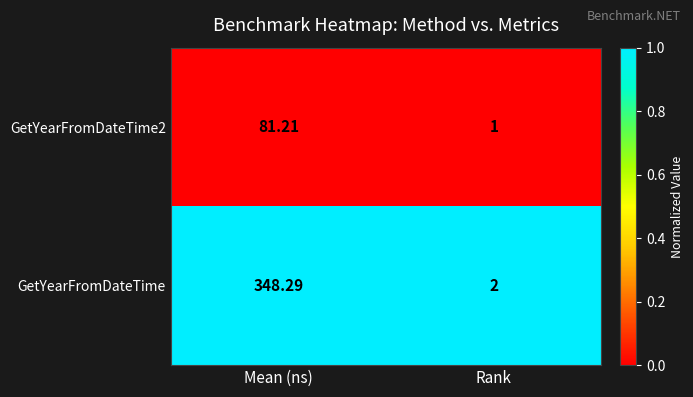

Which series has the largest range (max minus min)?

GetYearFromDateTime